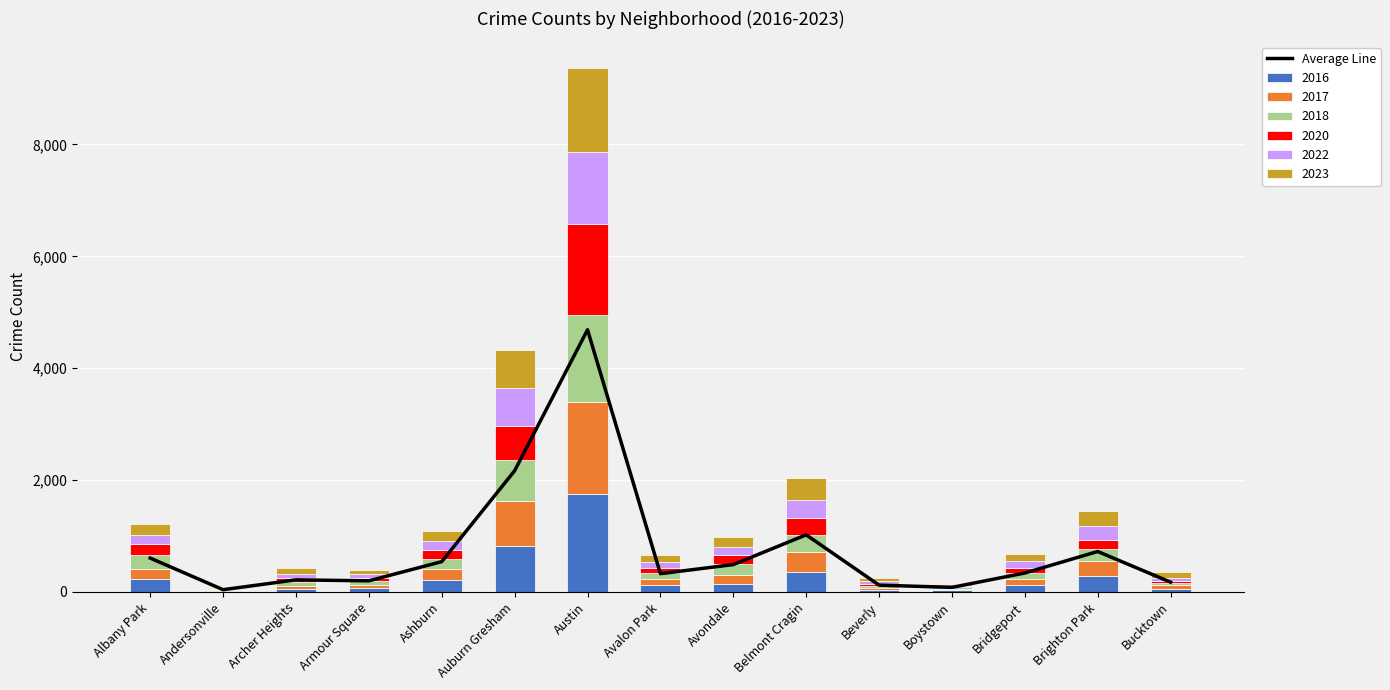

What is the difference between the second highest and second lowest values?

2085.0